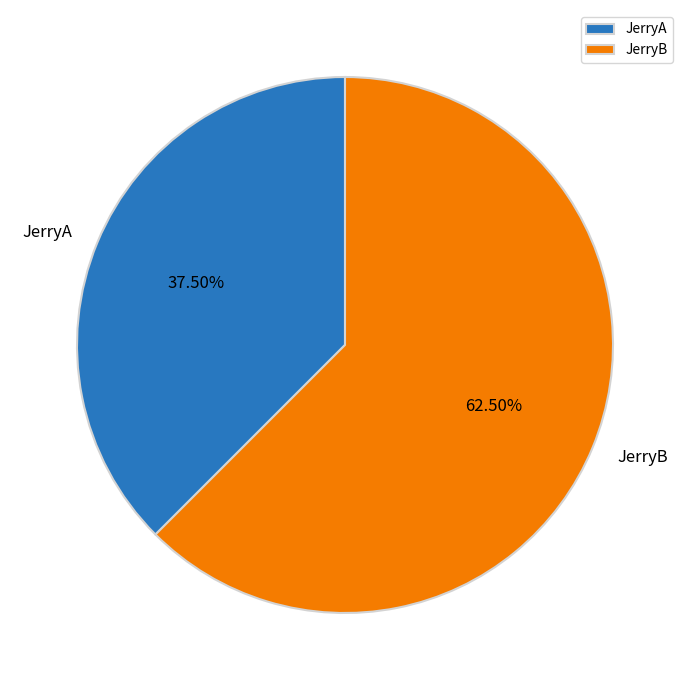

Approximately how many times larger is the value at JerryA compared to JerryB?

0.6